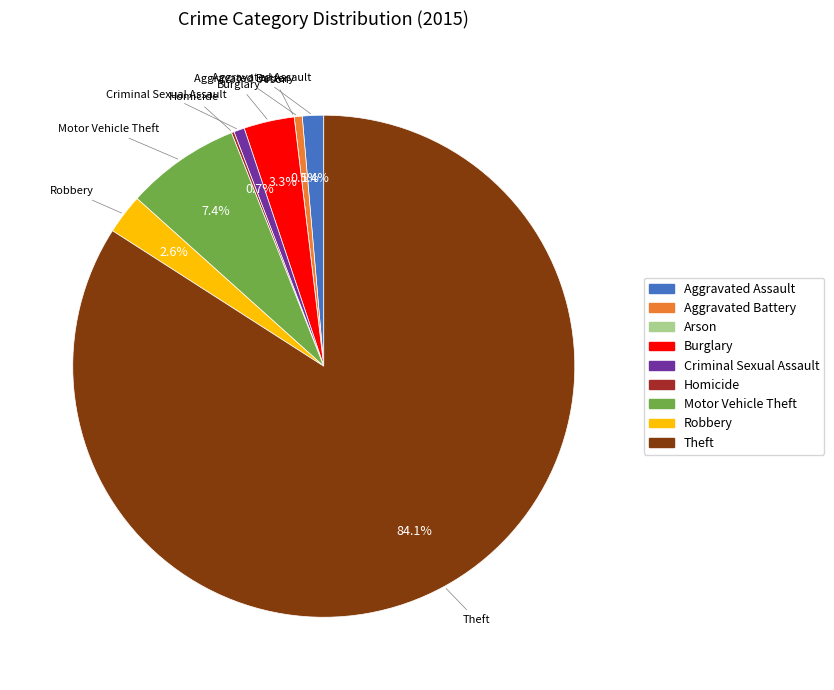

Does Robbery represent more than half of the total?

No